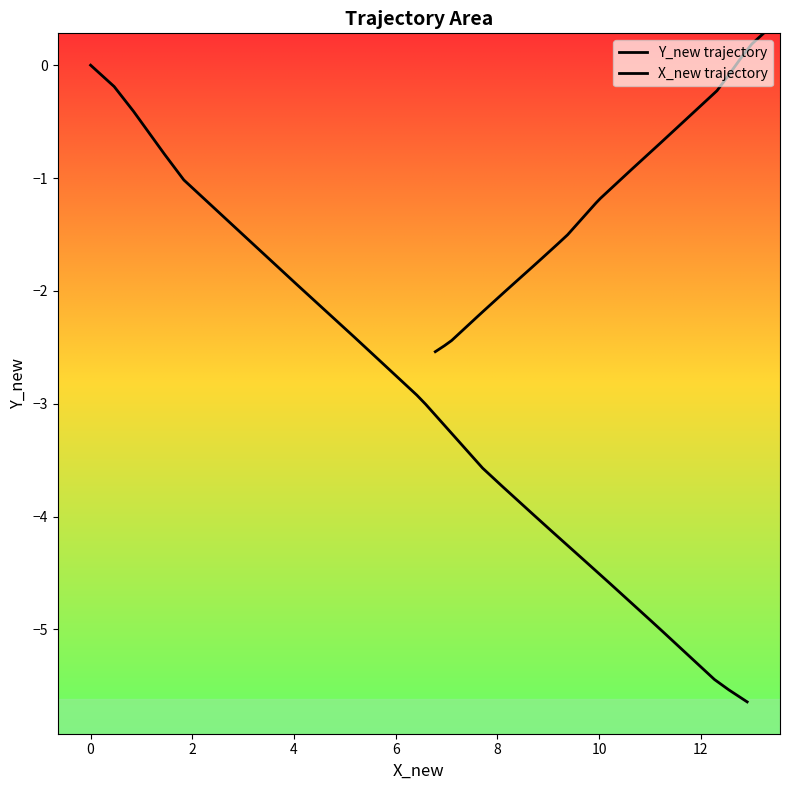

At how many categories does at least one series exceed 0?

4